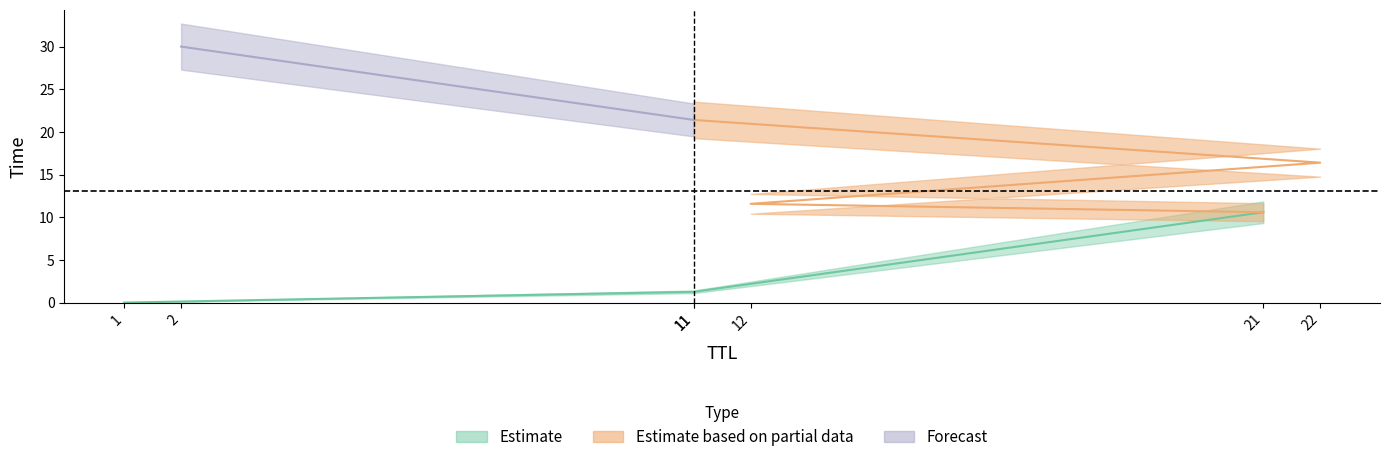

List the labels in order of value, smallest first.

1, 11, 21, 12, 22, 11, 2